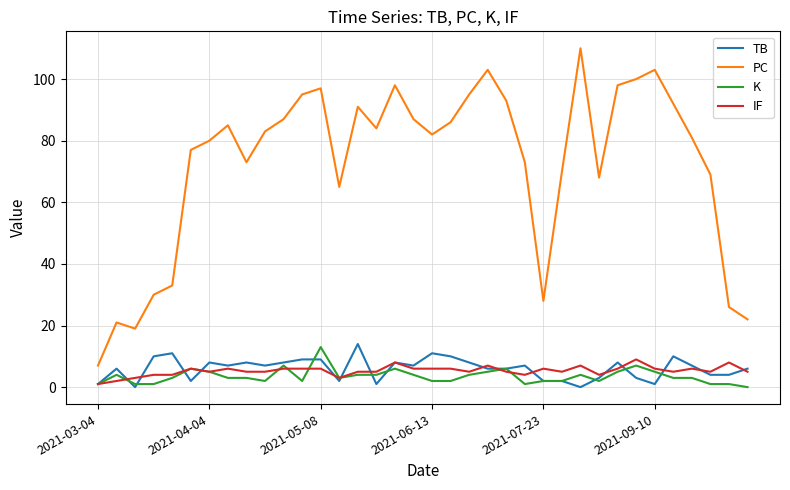

Which series ends up on top after the final intersection of TB and IF?

TB